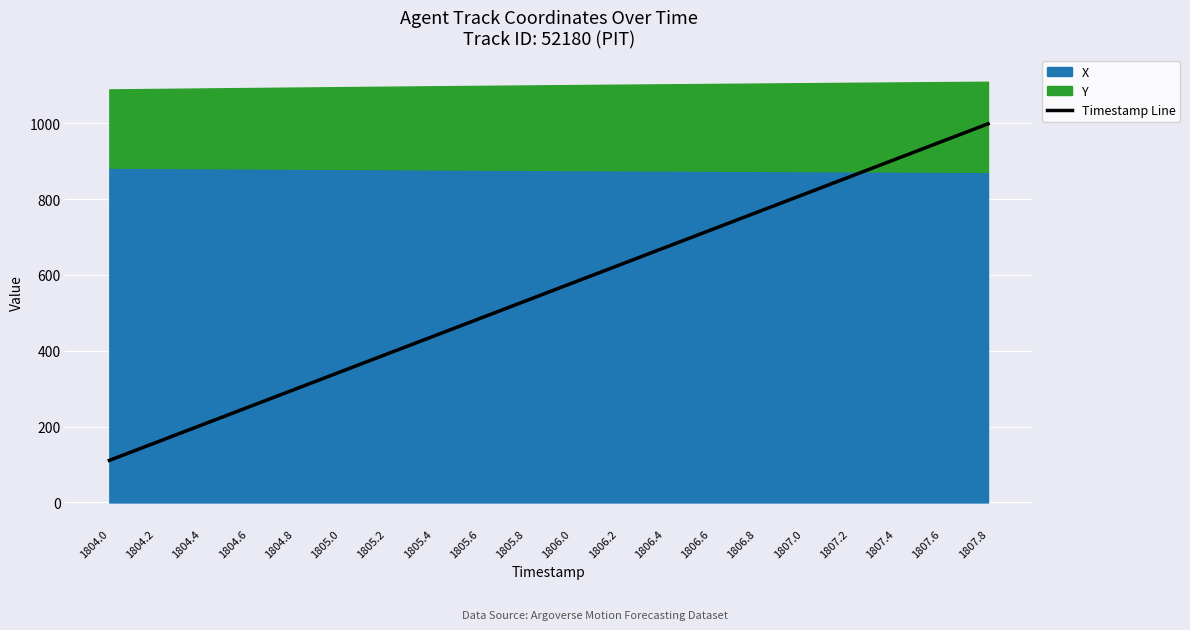

Reading right to left, list all the values displayed in this chart.

1807.8=998.6	1807.6=951.9	1807.4=905.2	1807.2=858.4	1807.0=811.7	1806.8=765.0	1806.6=718.3	1806.4=671.6	1806.2=624.9	1806.0=578.1	1805.8=531.4	1805.6=484.7	1805.4=438.0	1805.2=391.3	1805.0=344.5	1804.8=297.8	1804.6=251.1	1804.4=204.4	1804.2=157.7	1804.0=111.0